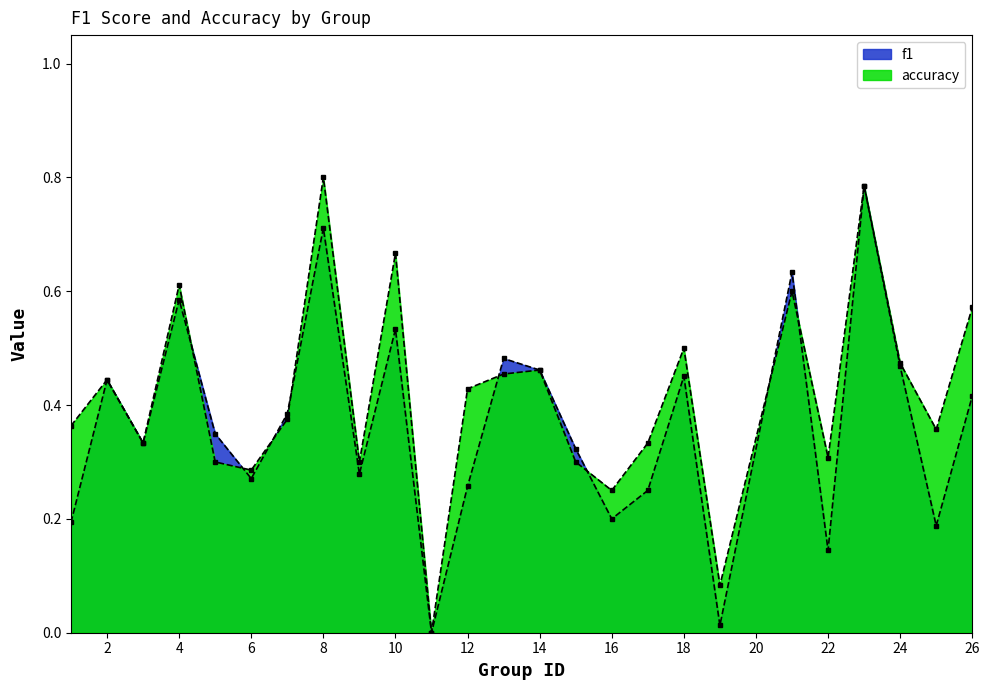

Is the value of accuracy at 26 greater than the value of f1 at 21?

No